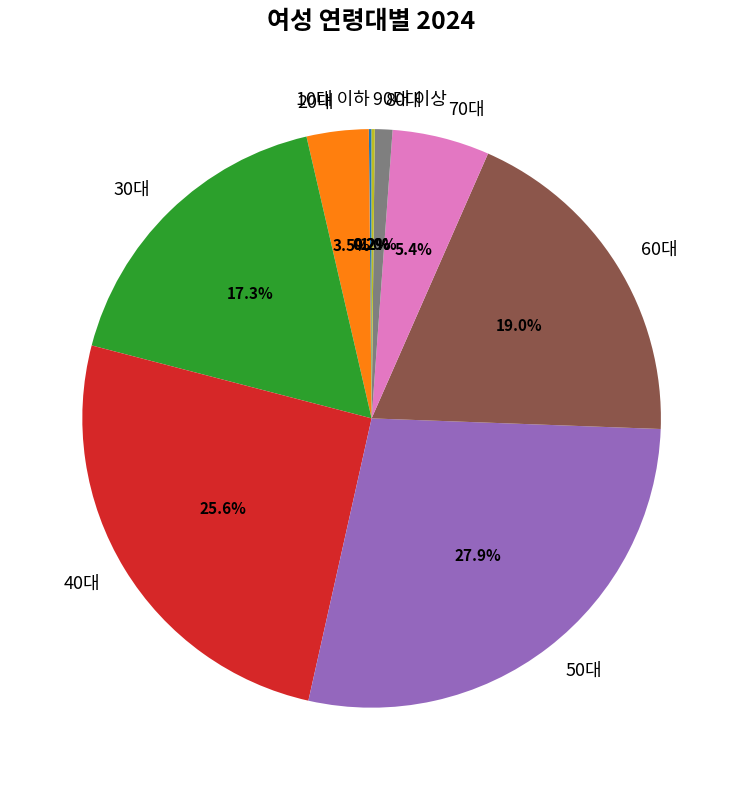

To the nearest percent, what is the difference between the largest and smallest slice percentages?

28%